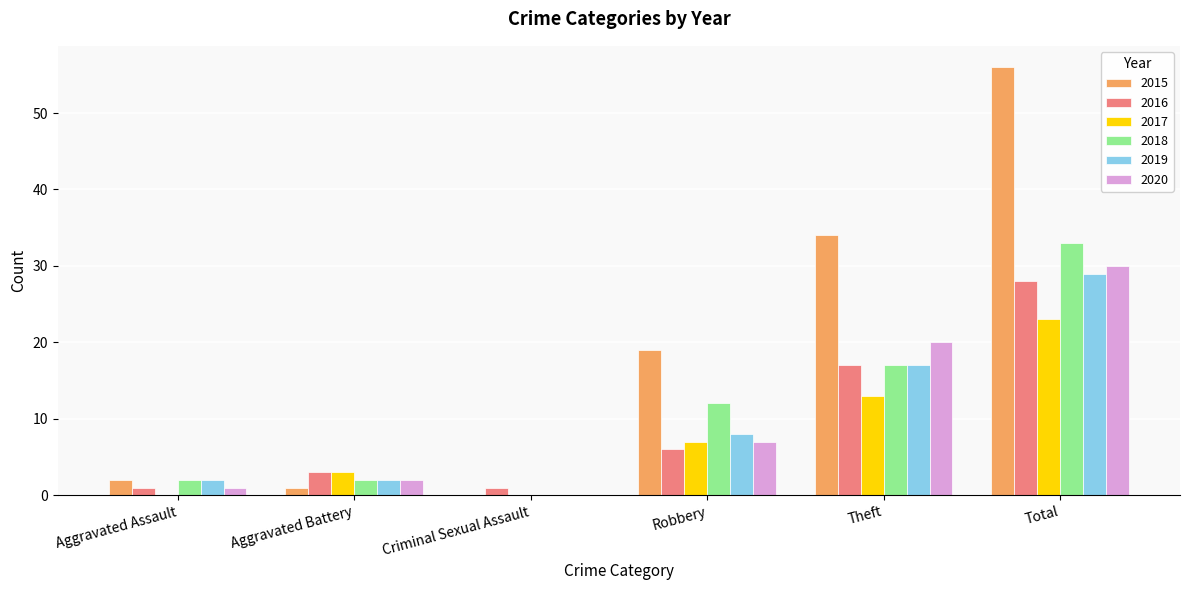

What is the difference between the 2019 values at Aggravated Assault and Total?

27